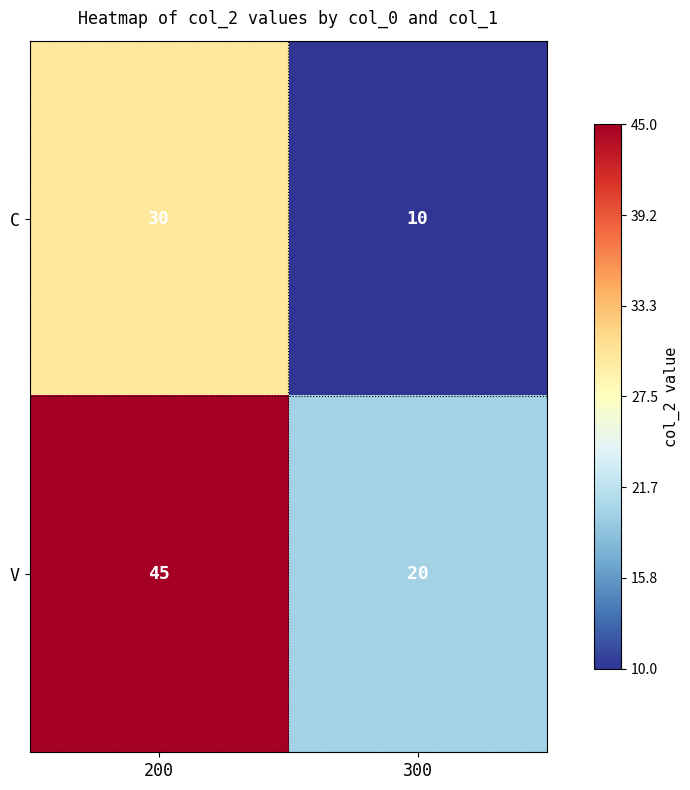

What is the sum of the C values at 200 and 300?

40